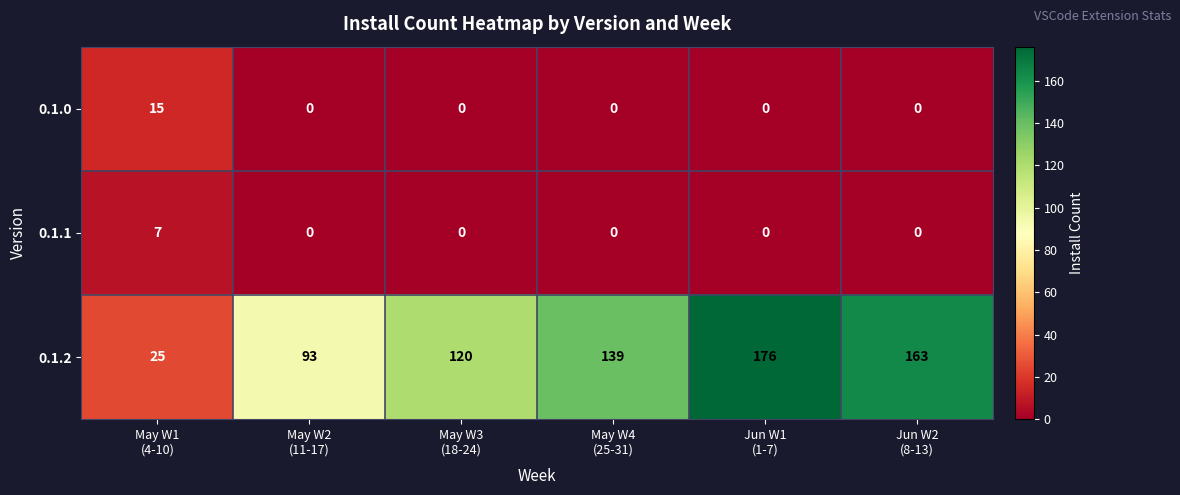

Rank the series by their maximum value, from highest to lowest.

0.1.2, 0.1.0, 0.1.1